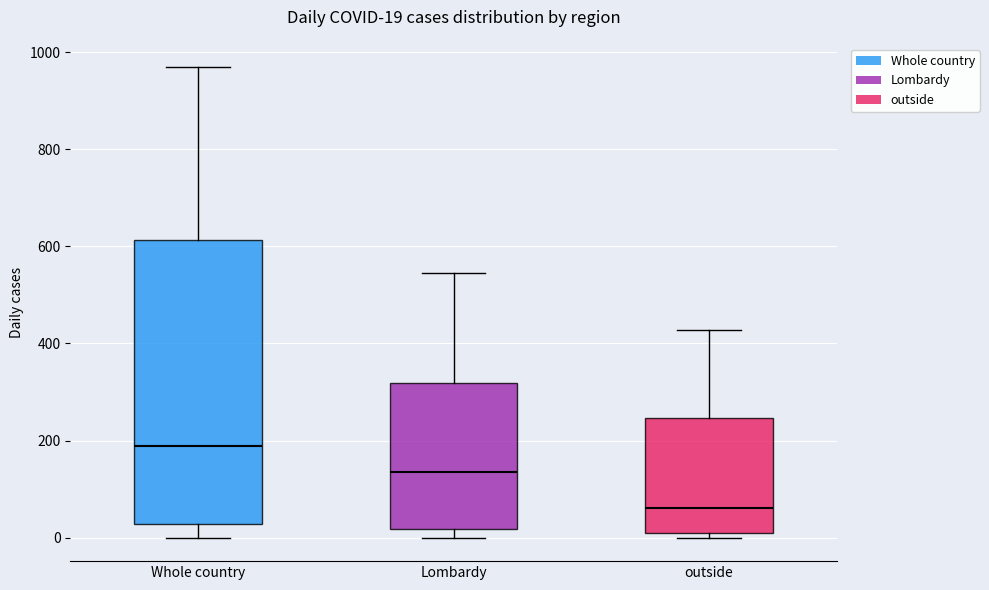

Which box's median line is the lowest?

outside